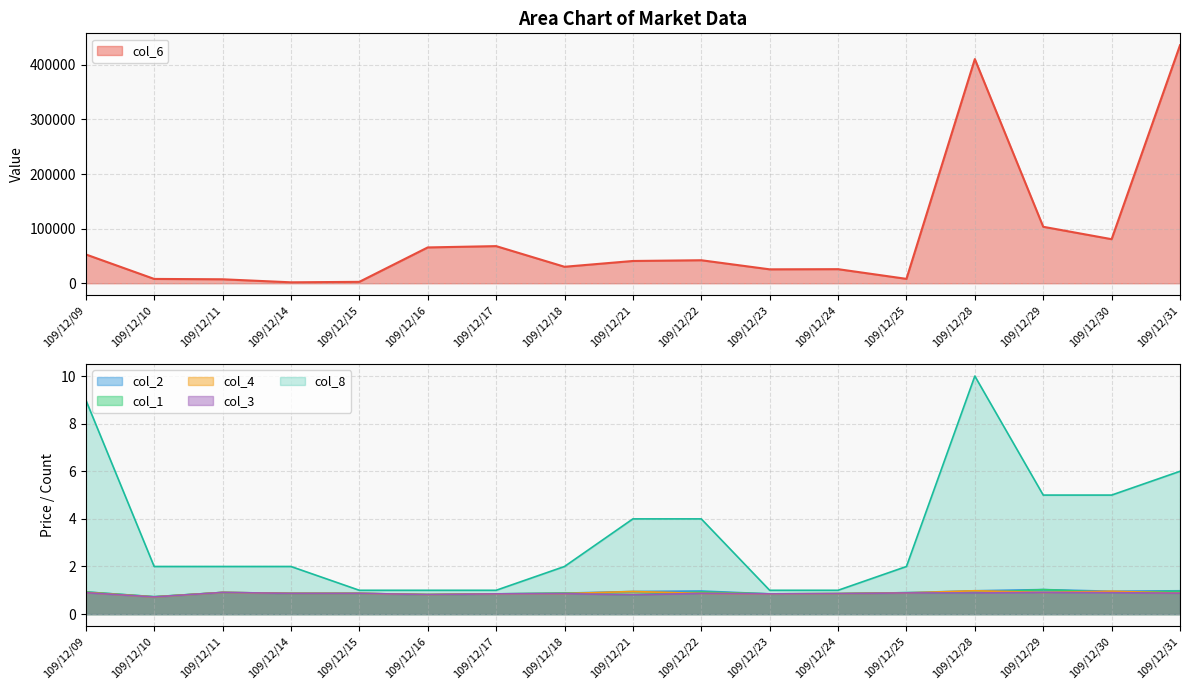

Reading left to right, what are all the values shown in this chart?

col_6: 109/12/09=52810.0	109/12/10=7930.0	109/12/11=7280.0	109/12/14=1740.0	109/12/15=2610.0	109/12/16=65600.0	109/12/17=68000.0	109/12/18=30200.0	109/12/21=40790.0	109/12/22=42150.0	109/12/23=25500.0	109/12/24=25800.0	109/12/25=8060.0	109/12/28=410470.0	109/12/29=103410.0	109/12/30=80700.0	109/12/31=435800.0
col_2: 109/12/09=0.9	109/12/10=0.7	109/12/11=0.9	109/12/14=0.9	109/12/15=0.9	109/12/16=0.8	109/12/17=0.8	109/12/18=0.9	109/12/21=0.9	109/12/22=1.0	109/12/23=0.8	109/12/24=0.9	109/12/25=0.9	109/12/28=1.0	109/12/29=1.0	109/12/30=1.0	109/12/31=1.0
col_1: 109/12/09=0.9	109/12/10=0.7	109/12/11=0.9	109/12/14=0.9	109/12/15=0.9	109/12/16=0.8	109/12/17=0.8	109/12/18=0.9	109/12/21=0.8	109/12/22=0.9	109/12/23=0.8	109/12/24=0.9	109/12/25=0.9	109/12/28=0.9	109/12/29=1.0	109/12/30=0.9	109/12/31=1.0
col_4: 109/12/09=0.9	109/12/10=0.7	109/12/11=0.9	109/12/14=0.9	109/12/15=0.9	109/12/16=0.8	109/12/17=0.8	109/12/18=0.9	109/12/21=0.9	109/12/22=0.9	109/12/23=0.8	109/12/24=0.9	109/12/25=0.9	109/12/28=1.0	109/12/29=0.9	109/12/30=1.0	109/12/31=0.9
col_3: 109/12/09=0.9	109/12/10=0.7	109/12/11=0.9	109/12/14=0.9	109/12/15=0.9	109/12/16=0.8	109/12/17=0.8	109/12/18=0.9	109/12/21=0.8	109/12/22=0.9	109/12/23=0.8	109/12/24=0.9	109/12/25=0.9	109/12/28=0.9	109/12/29=0.9	109/12/30=0.9	109/12/31=0.9
col_8: 109/12/09=9.0	109/12/10=2.0	109/12/11=2.0	109/12/14=2.0	109/12/15=1.0	109/12/16=1.0	109/12/17=1.0	109/12/18=2.0	109/12/21=4.0	109/12/22=4.0	109/12/23=1.0	109/12/24=1.0	109/12/25=2.0	109/12/28=10.0	109/12/29=5.0	109/12/30=5.0	109/12/31=6.0